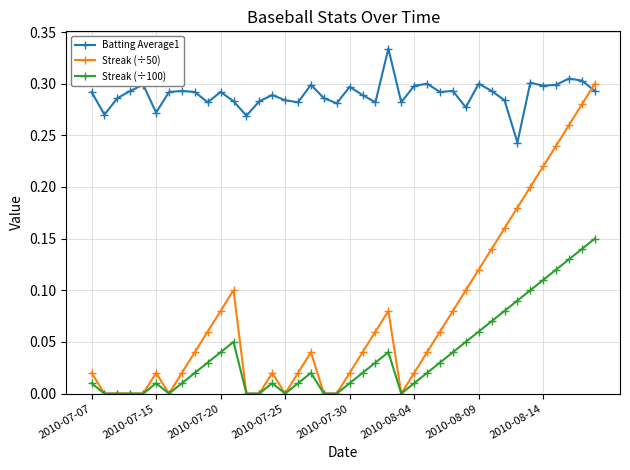

True or false: Streak (÷50) has more than 1 points higher than both neighbors.

True